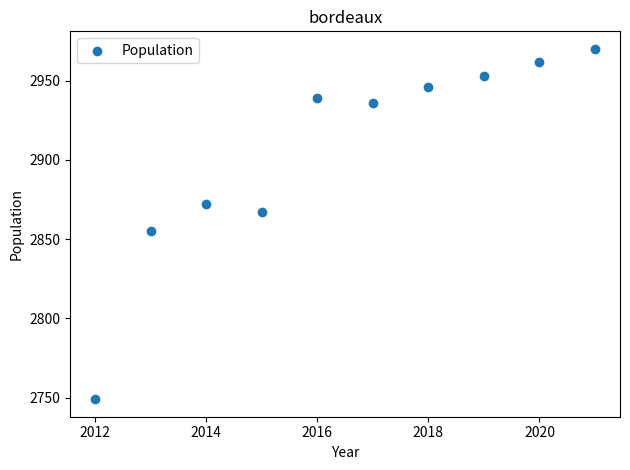

What Y value in the scatter plot is closest to 2859?

2855